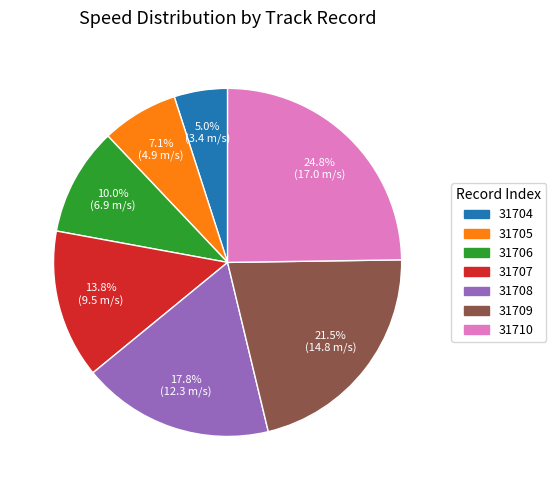

Is there any slice that represents more than half of the pie?

No